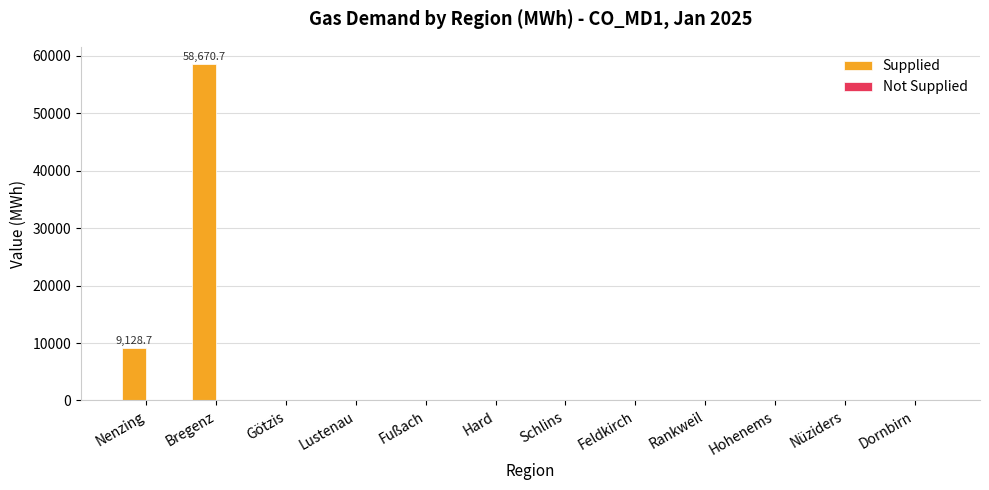

True or false: the data shows 0.0 at Dornbirn.

True